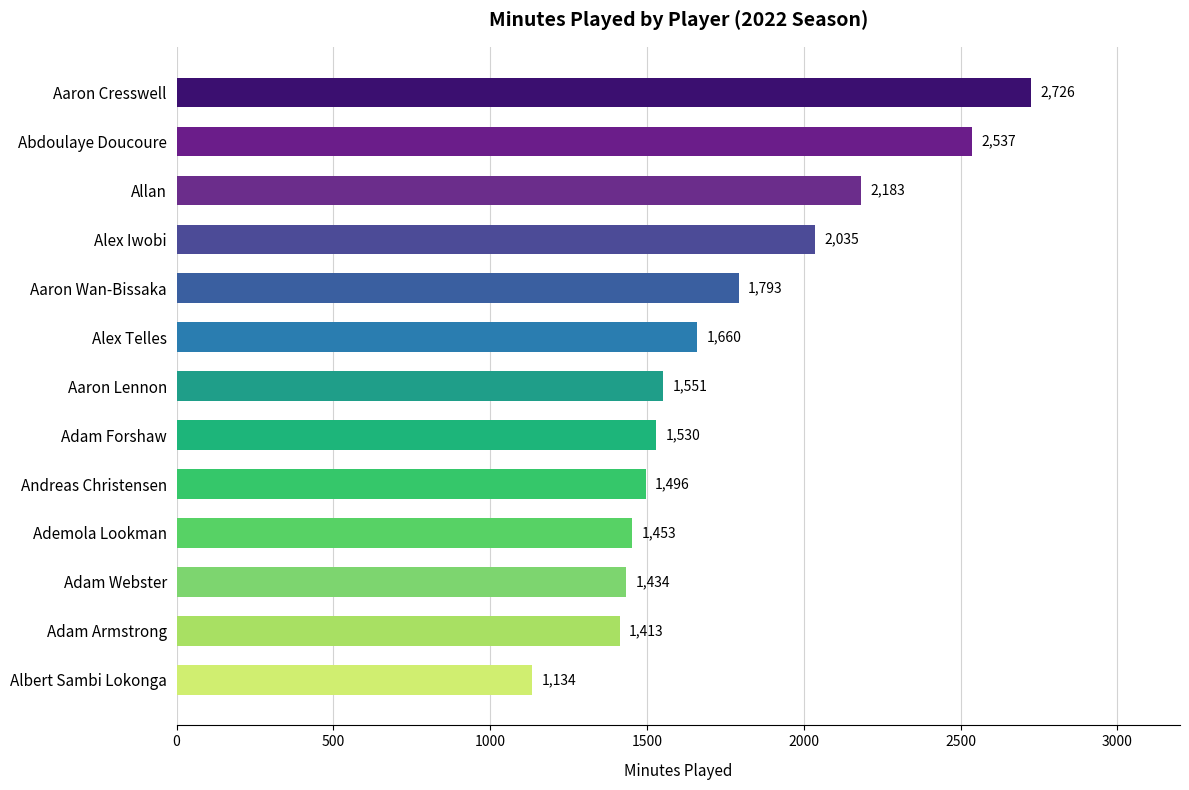

Approximately how many times larger is the value at Aaron Cresswell compared to Abdoulaye Doucoure?

1.1